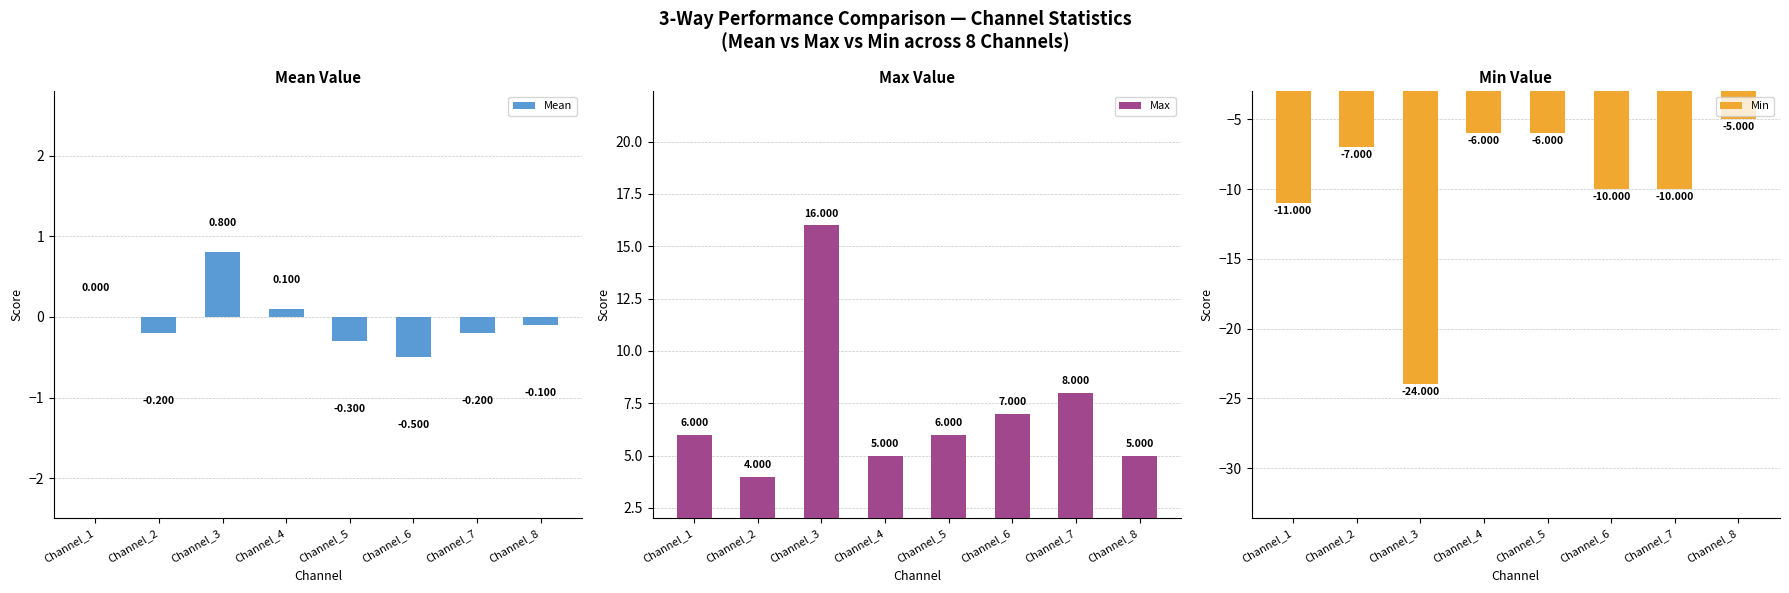

Count the number of data series in this chart.

3